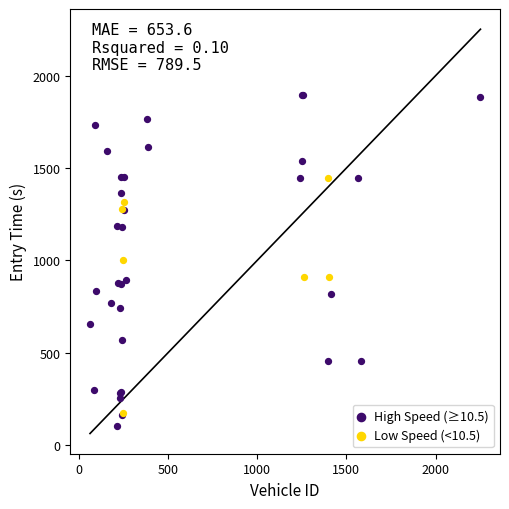

Which series reaches the maximum Y coordinate?

High Speed (≥10.5)